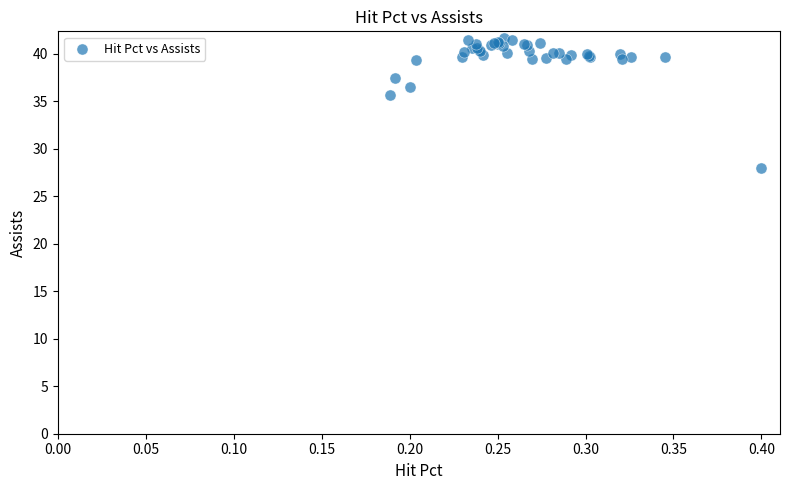

What Y value in the scatter plot is closest to 34?

35.7